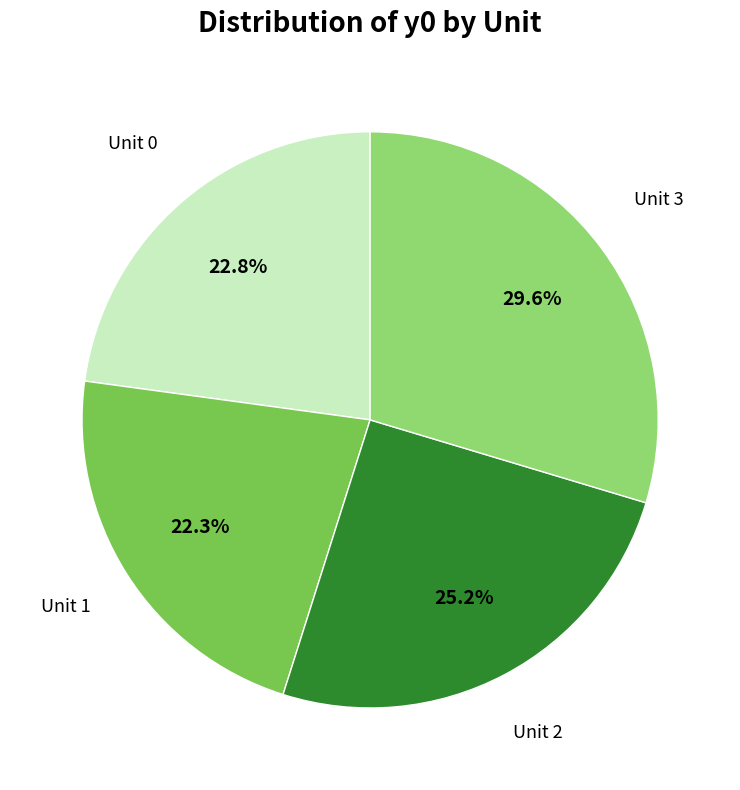

Is there any slice that represents more than half of the pie?

No